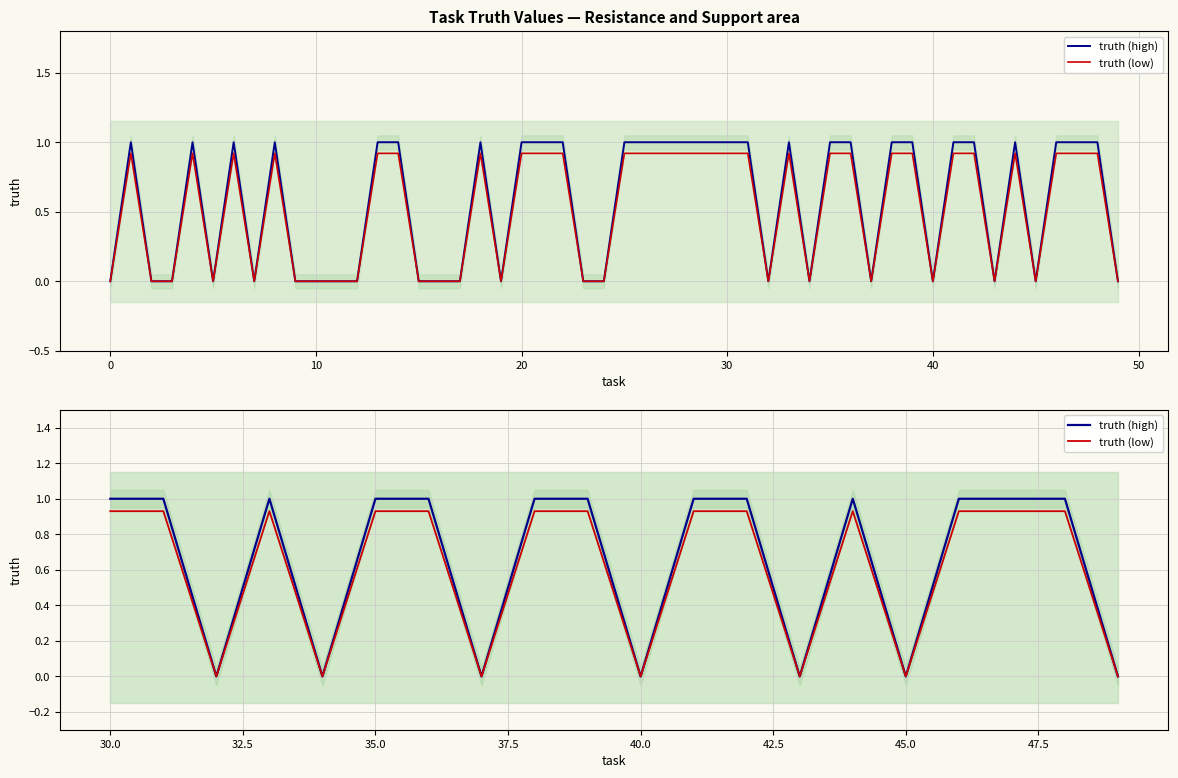

What is the difference between the second highest and second lowest values in the truth (low) series?

0.9